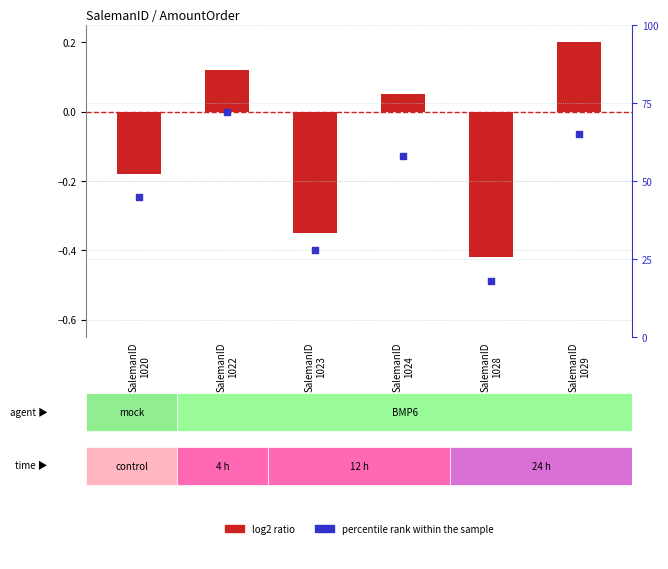

Is the value of log2 ratio at SalemanID
1020 greater than the value of percentile rank within the sample at SalemanID
1028?

No